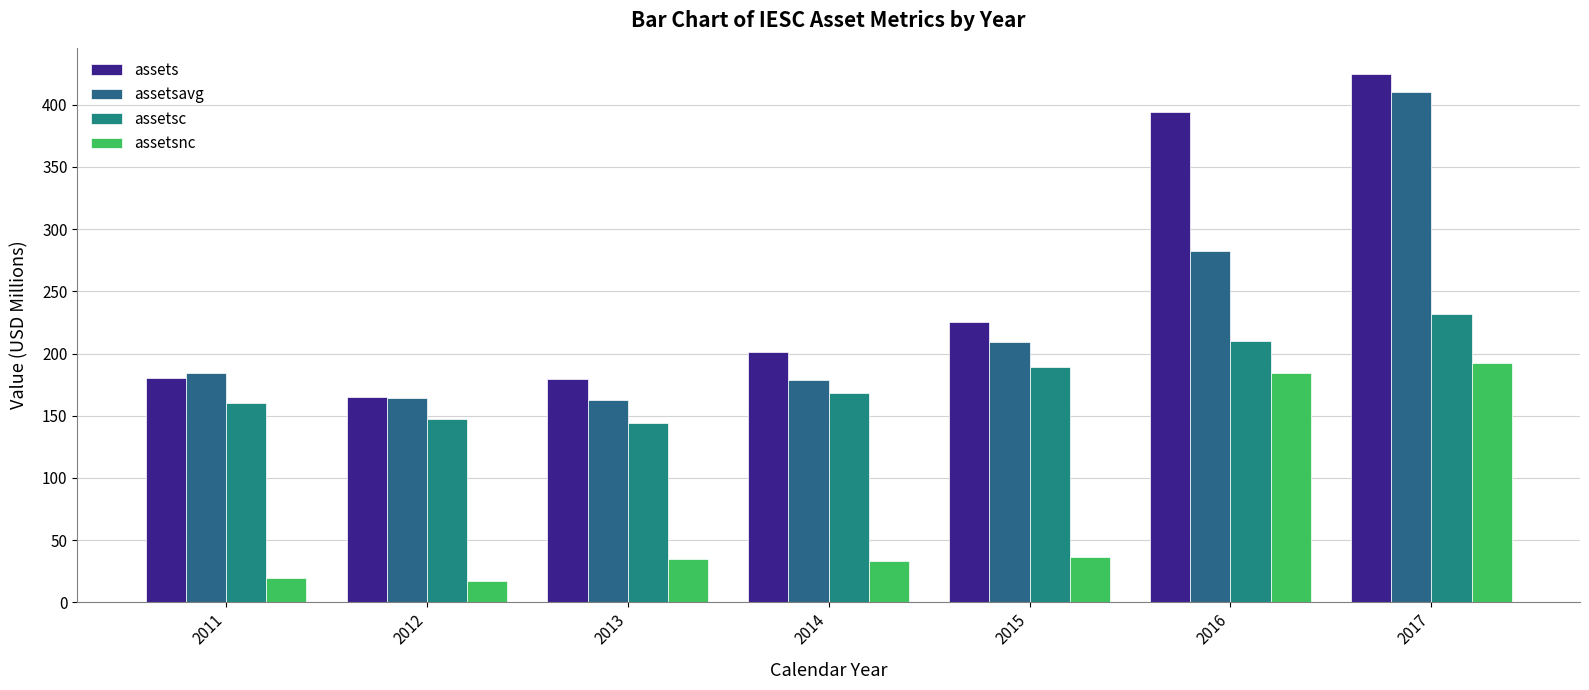

What is the difference between the highest and lowest values at 2012?

147.4